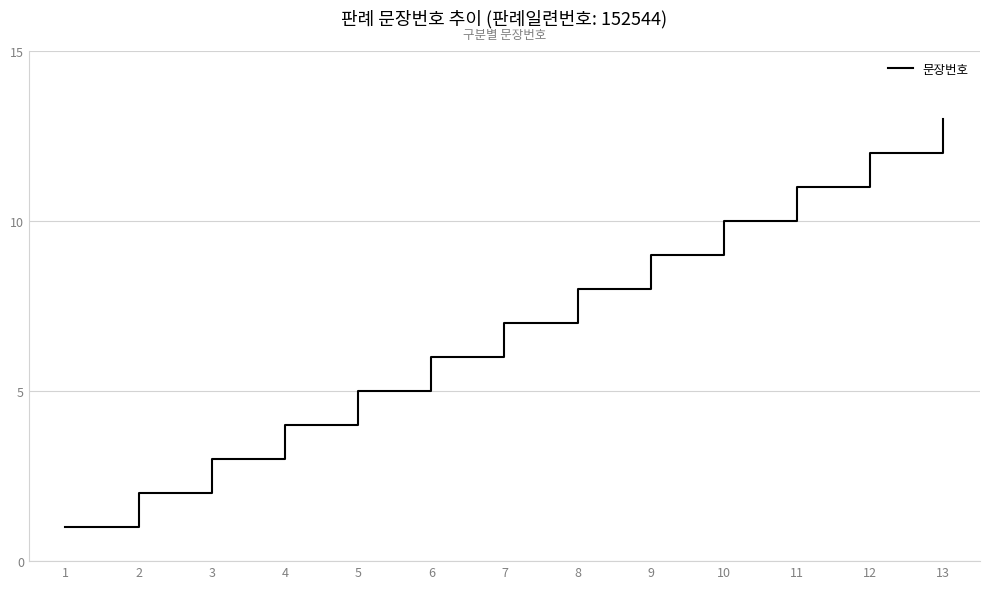

Does the chart display data point markers on the line(s)?

No